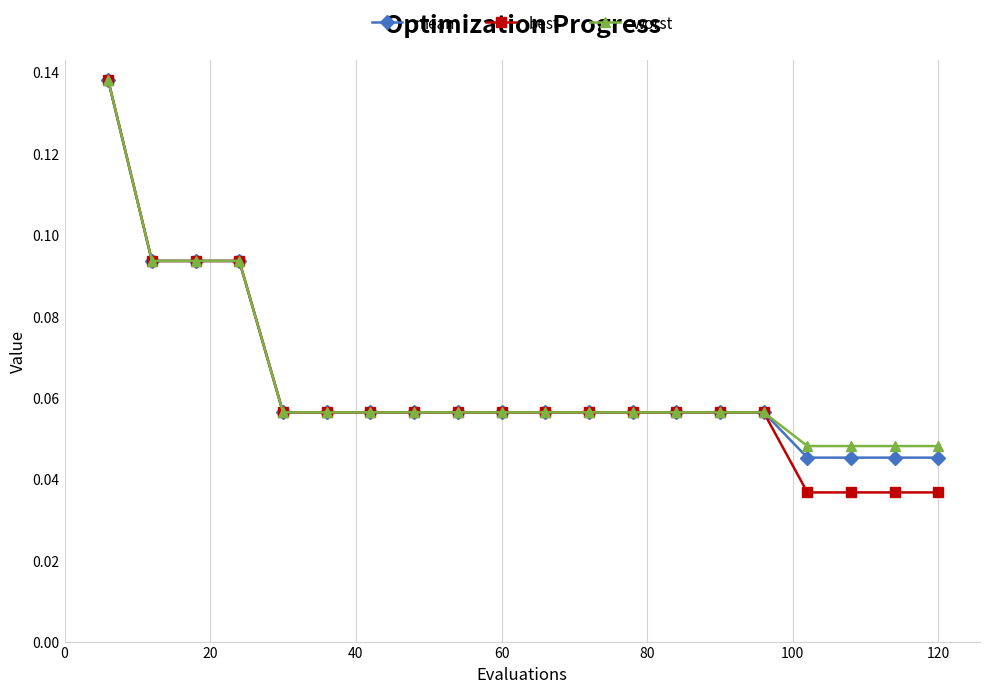

At how many categories does at least one series exceed 0?

20